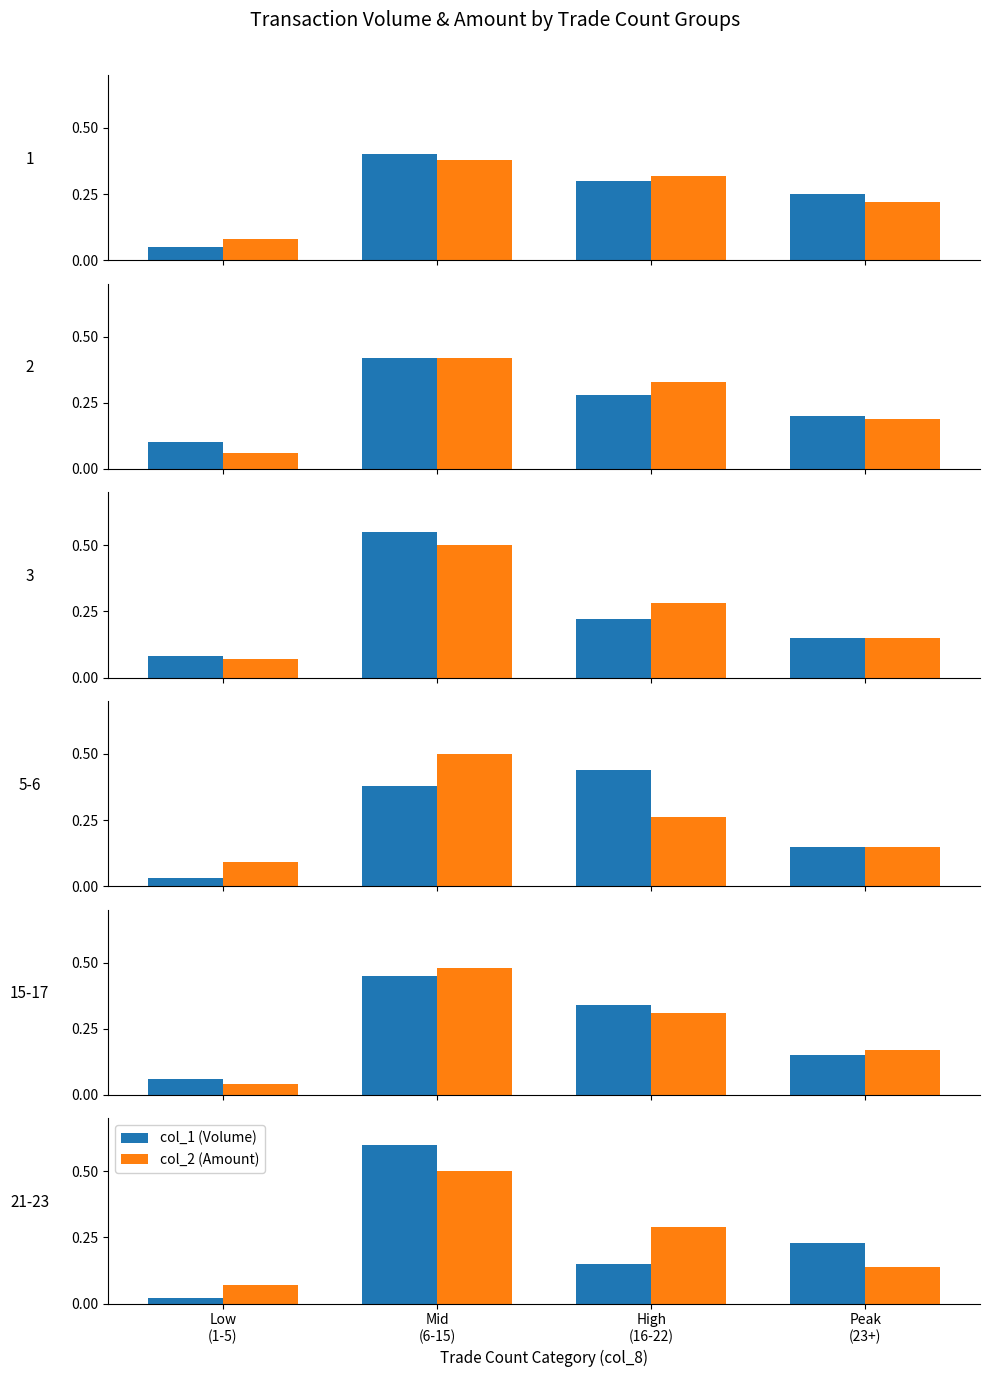

At which label is col_2 (Amount) closest to 0?

Low
(1-5)